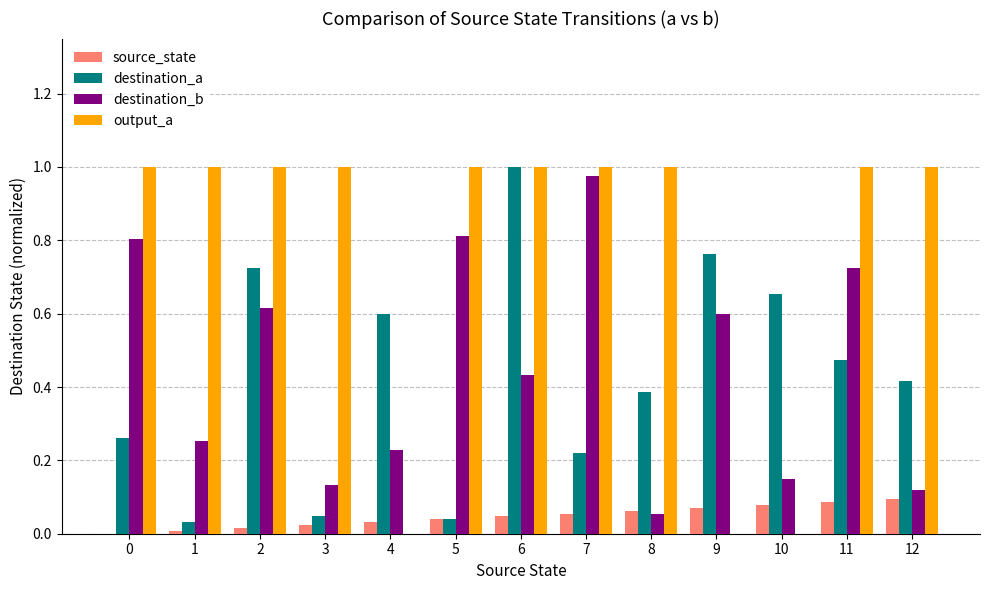

At which category is the sum across all series the highest?

6